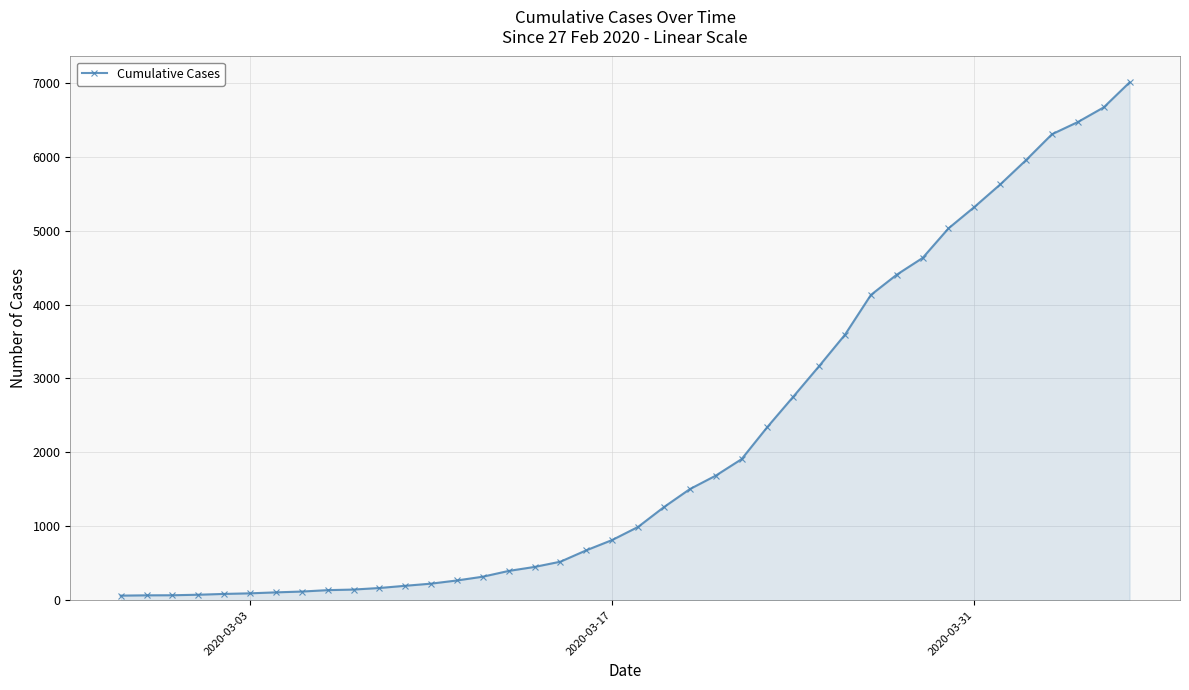

What is the smallest value displayed?

64